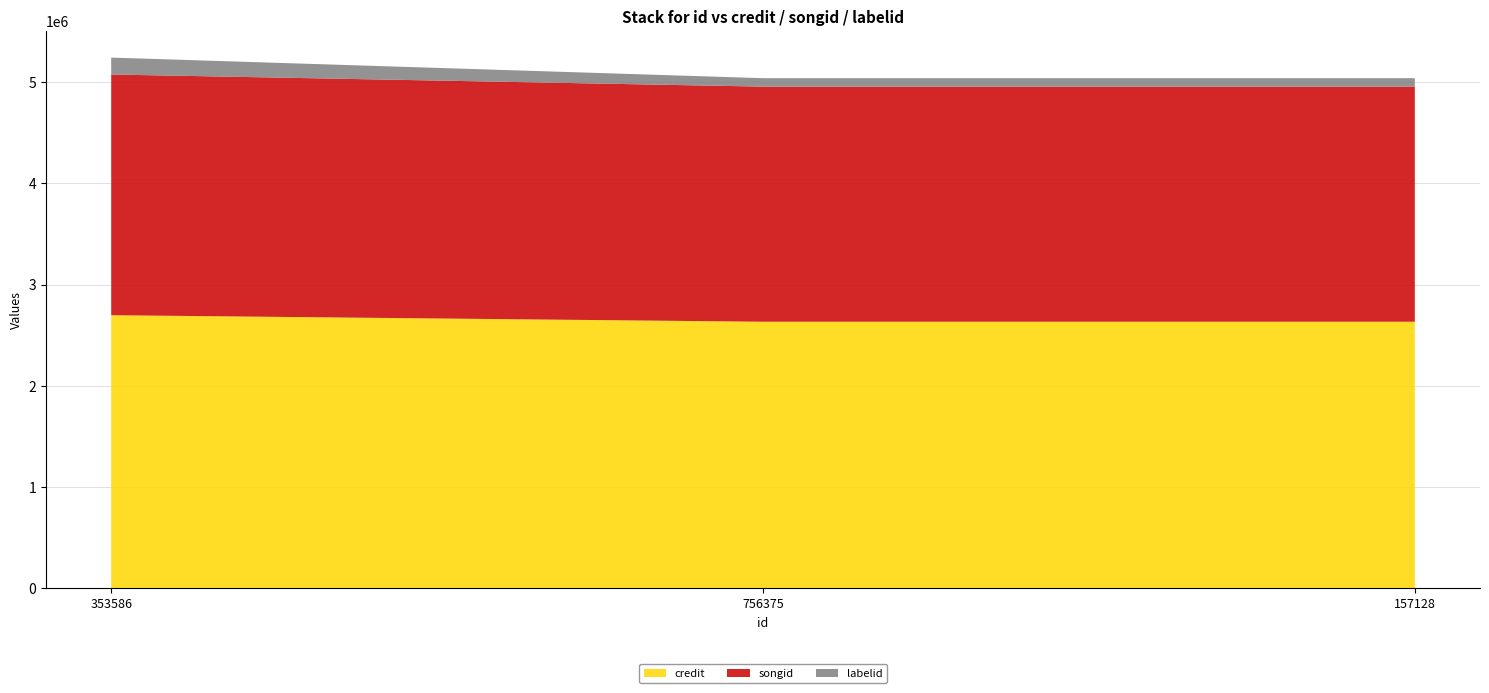

Reading left to right, what are all the values shown in this chart?

credit: 2697194	2632627	2632627
songid: 2377454	2322323	2322323
labelid: 167011	83288	83288